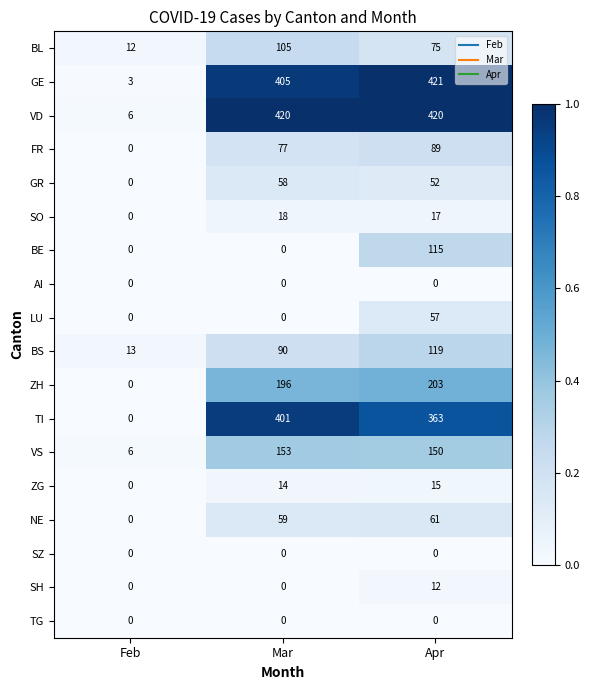

Which series has the largest total across all categories?

VD